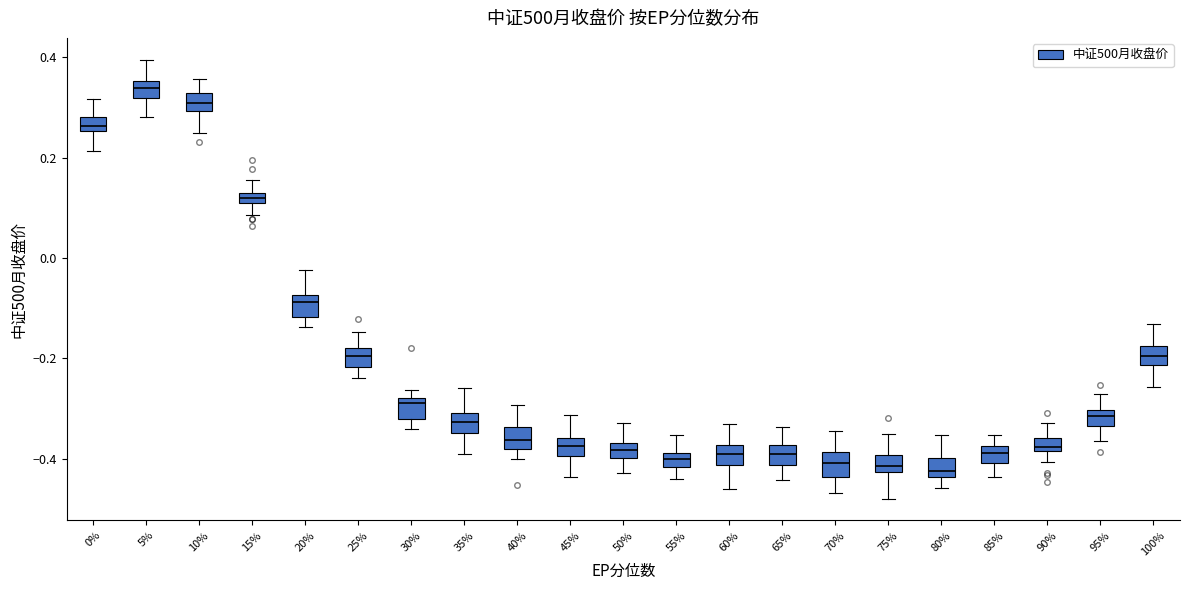

Where is the lower edge of the box at x = 100% on the y-axis? The values are not printed on the chart, so give them approximately, as read against the axis.

-0.22